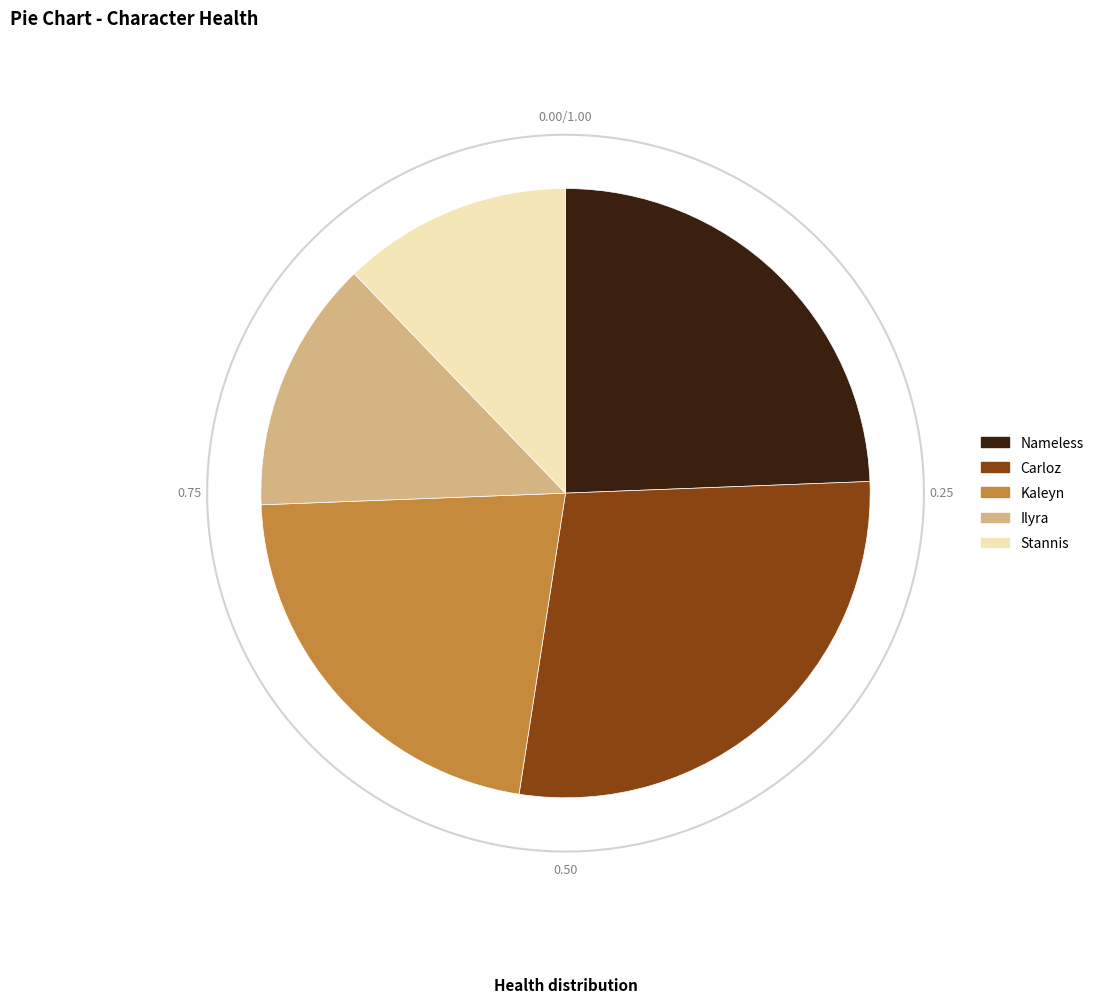

Do Ilyra and Kaleyn together represent more than half of the pie?

No